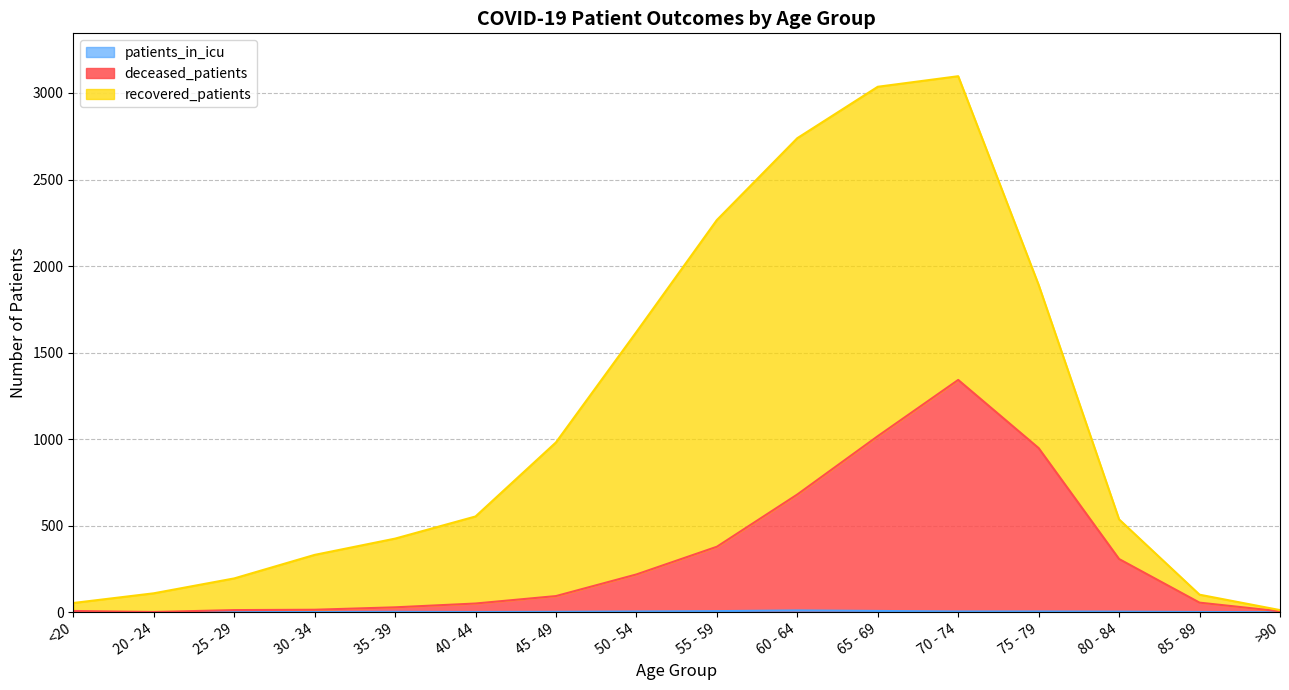

How many lines are shown in the chart?

3